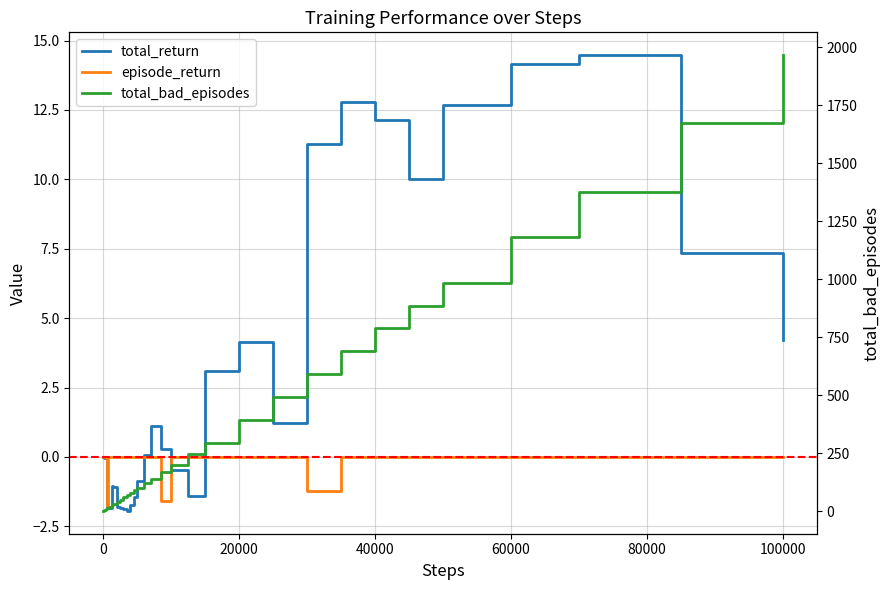

What is the maximum value for total_bad_episodes?

1965.0